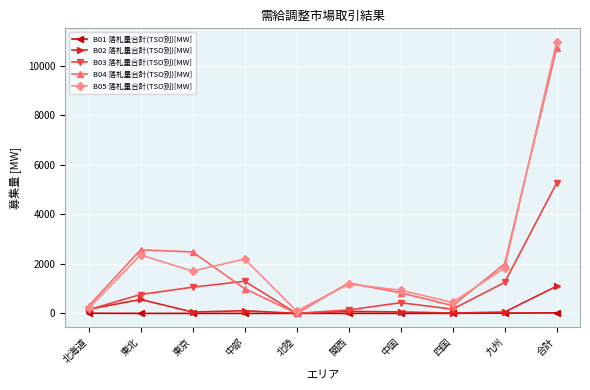

Does the chart have visible grid lines?

Yes